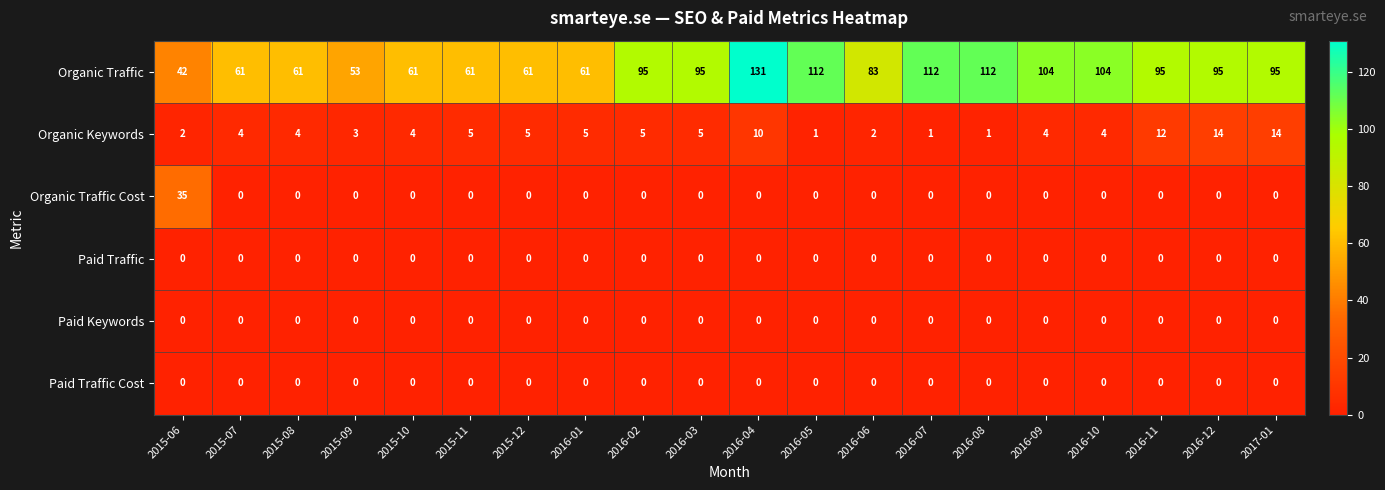

Read the Organic Keywords value at 2016-02.

5